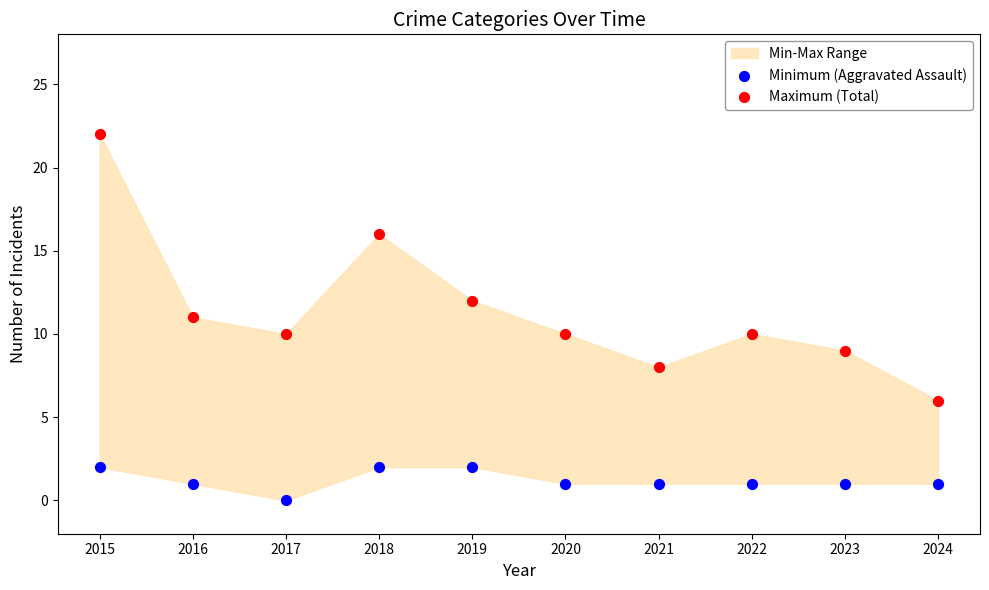

Which series reaches the minimum Y coordinate?

Minimum (Aggravated Assault)